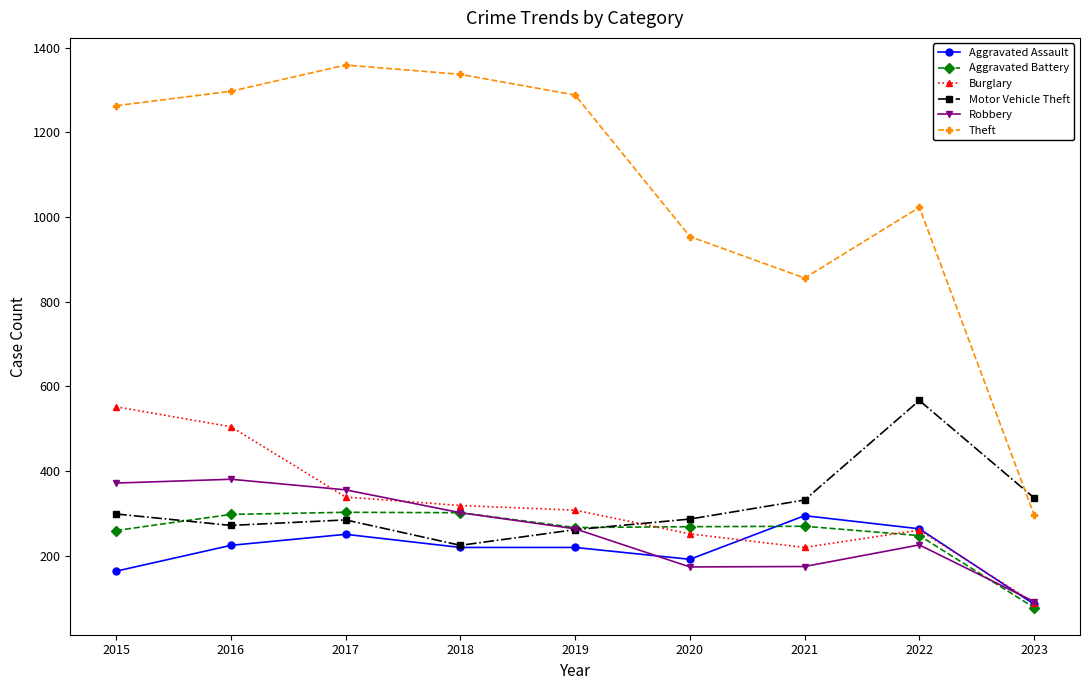

What is the value of the Aggravated Battery point at the 3rd from the left?

303